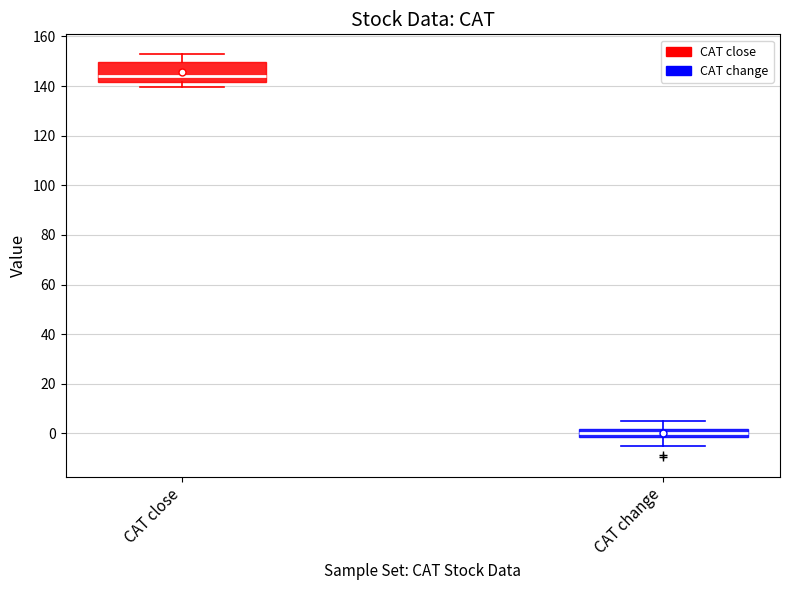

Which box's median line is the lowest?

CAT change